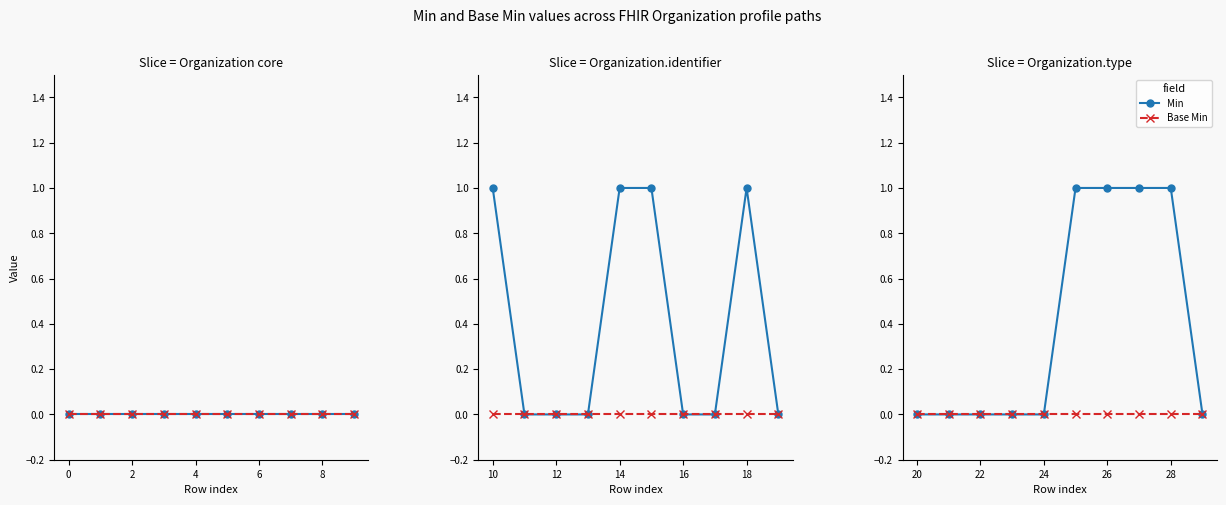

How many lines are shown in the chart?

2